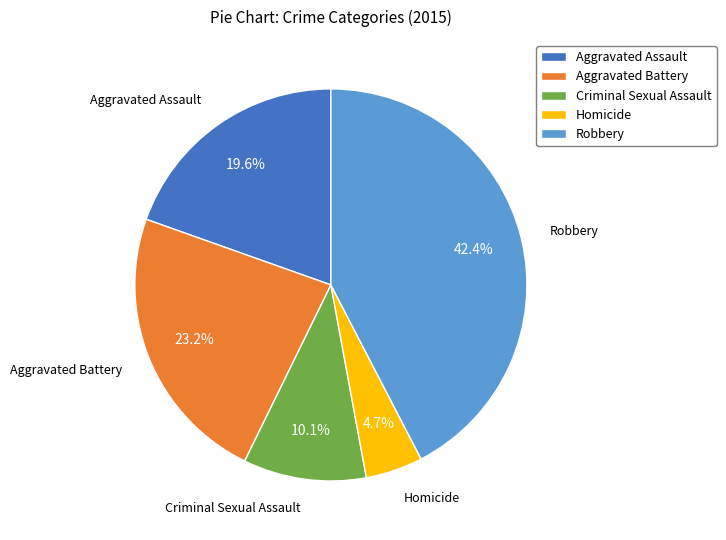

Between Homicide and Robbery, which is larger?

Robbery